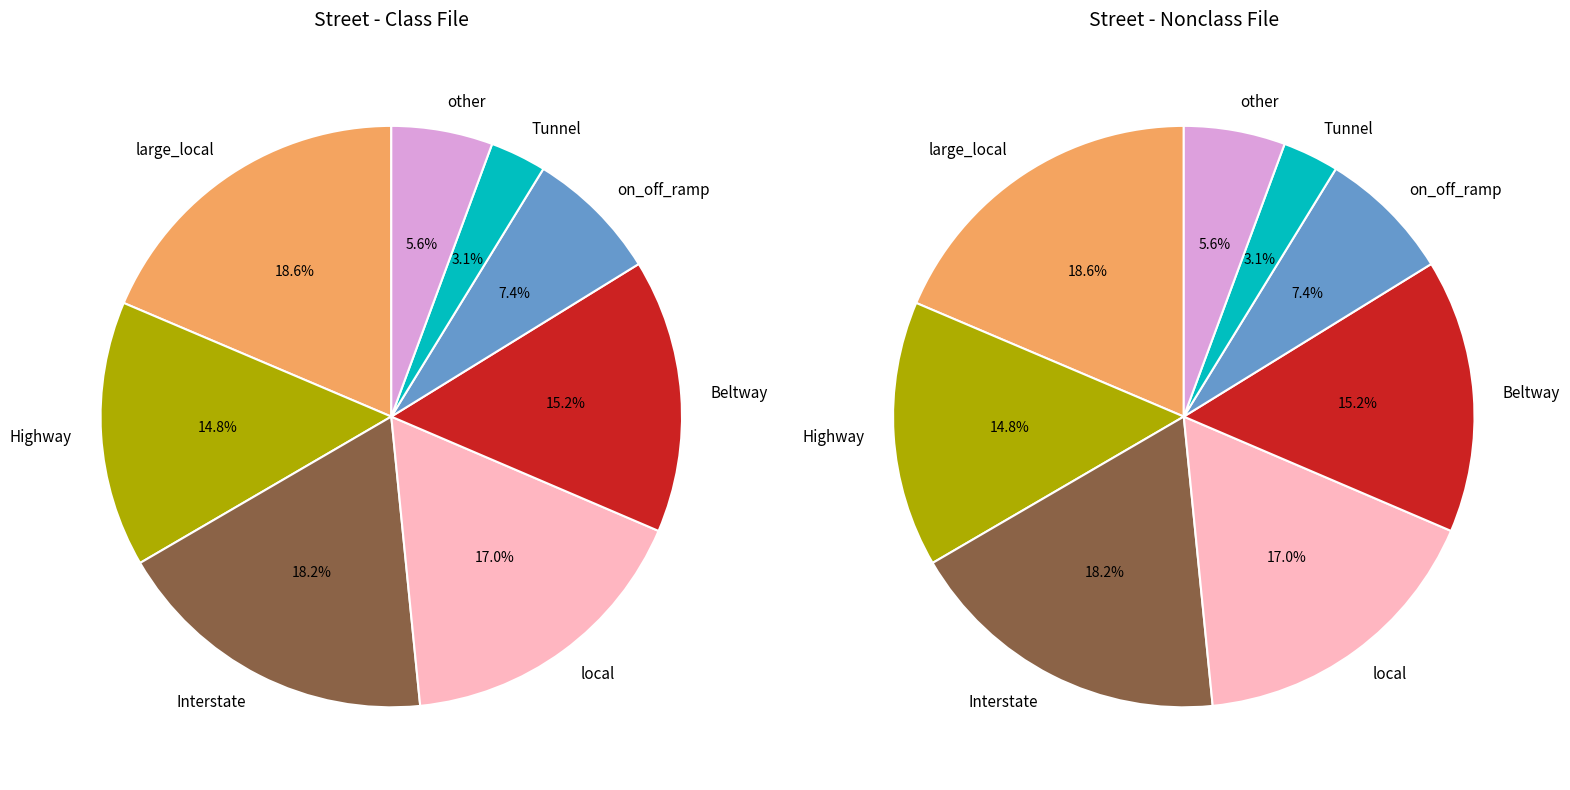

To the nearest percent, what is the average slice percentage?

12%